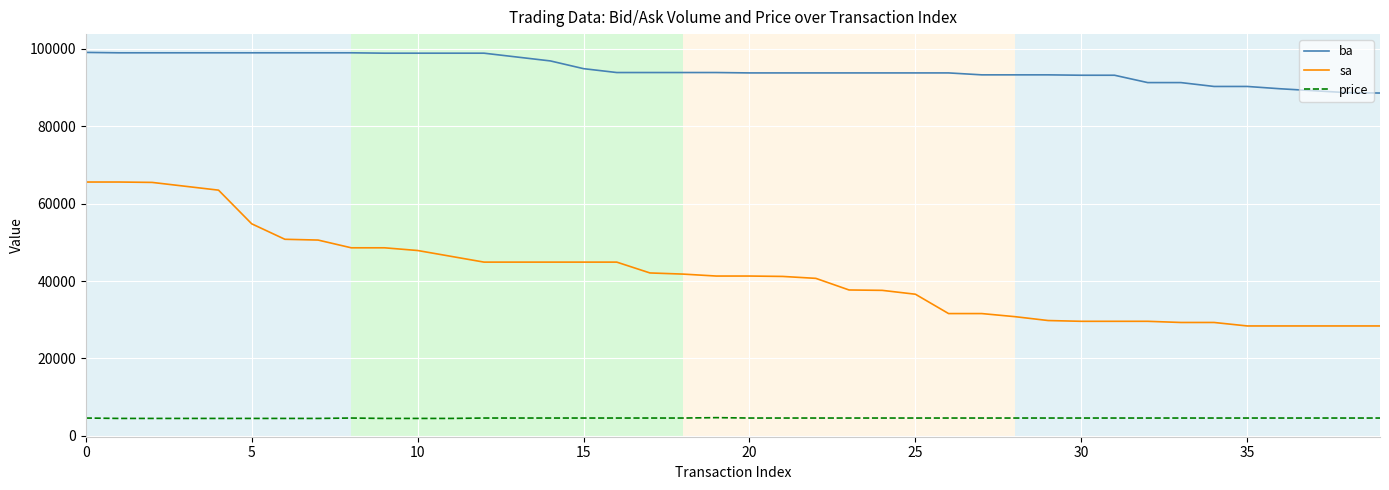

True or false: ba and sa intersect in this chart.

False